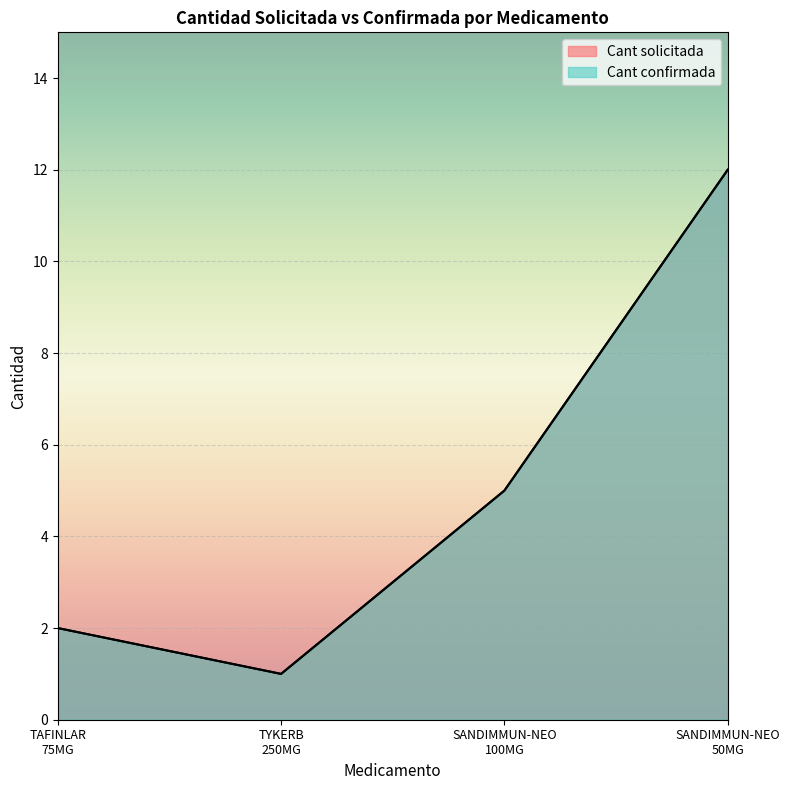

How many interior local valleys does the Cant solicitada series have?

1